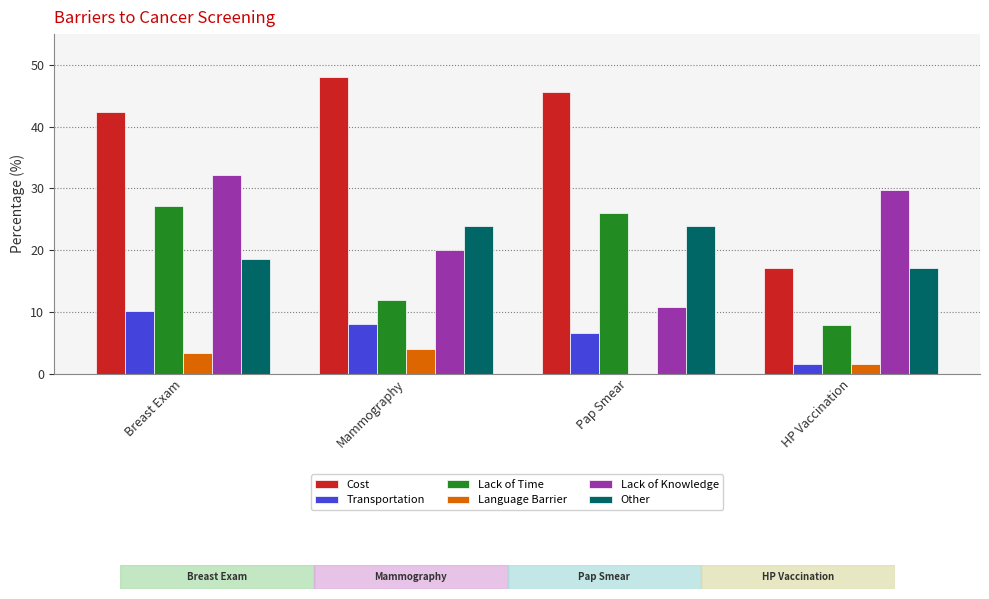

Between Mammography and Pap Smear, which series saw the biggest shift?

Lack of Time